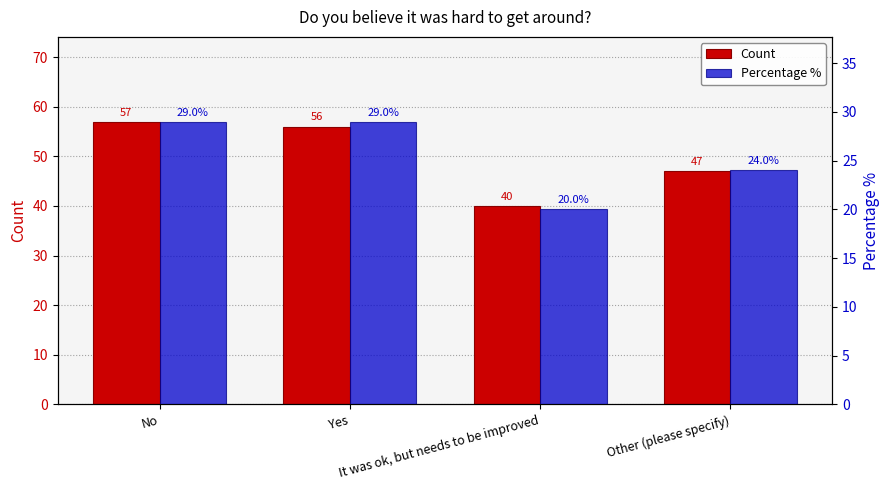

List the labels in order of Percentage % value, largest first.

No, Yes, Other (please specify), It was ok, but needs to be improved